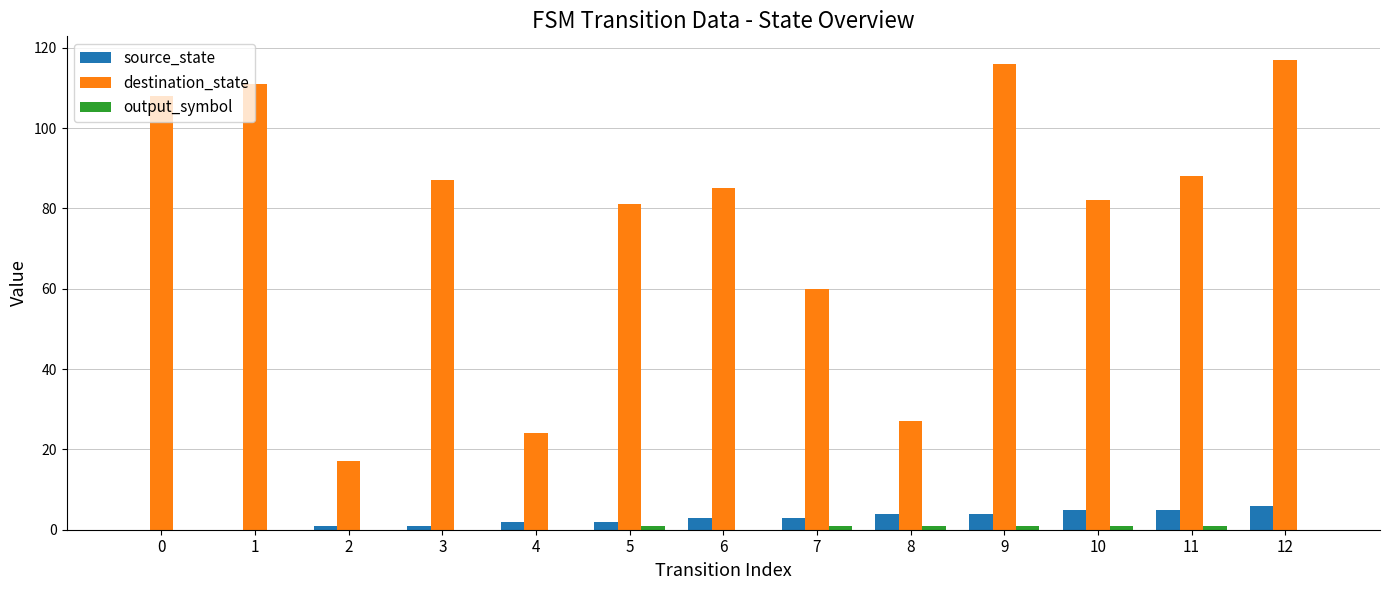

What is the sum of all source_state values?

36